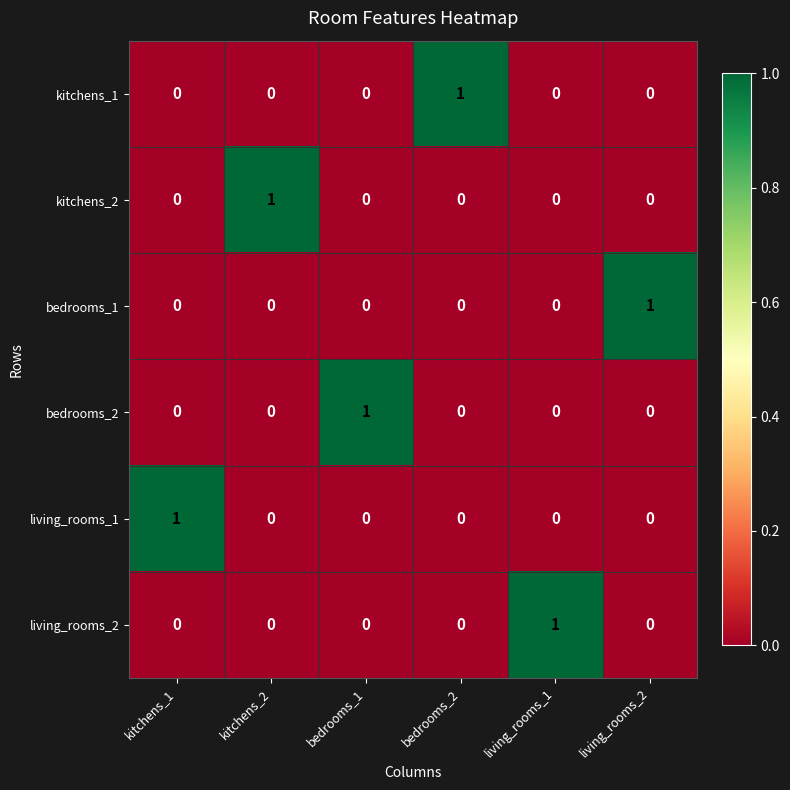

What is the total value across all series at kitchens_2?

1